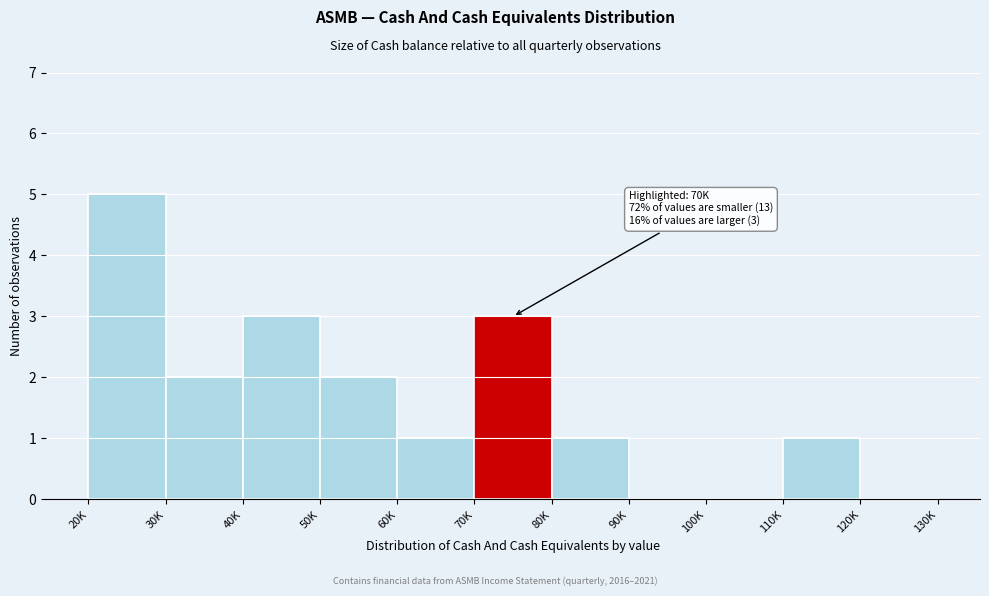

Reading left to right, list all the values displayed in this chart.

20K=5	30K=2	40K=3	50K=2	60K=1	70K=3	80K=1	90K=0	100K=0	110K=1	120K=0